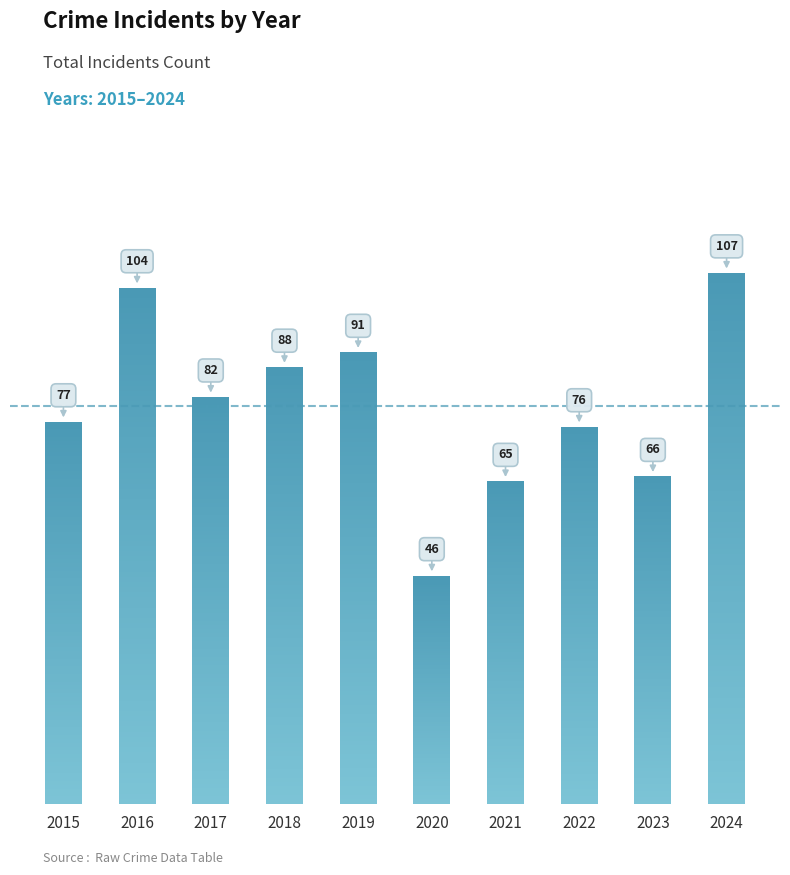

What is the greatest value displayed?

107